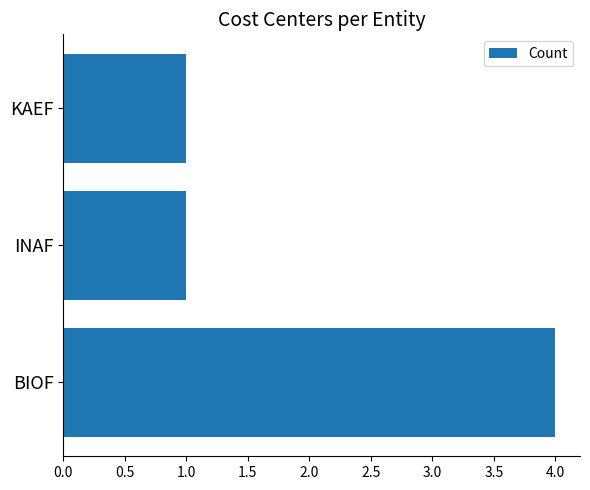

Approximately how many times larger is the value at KAEF compared to INAF?

1.0